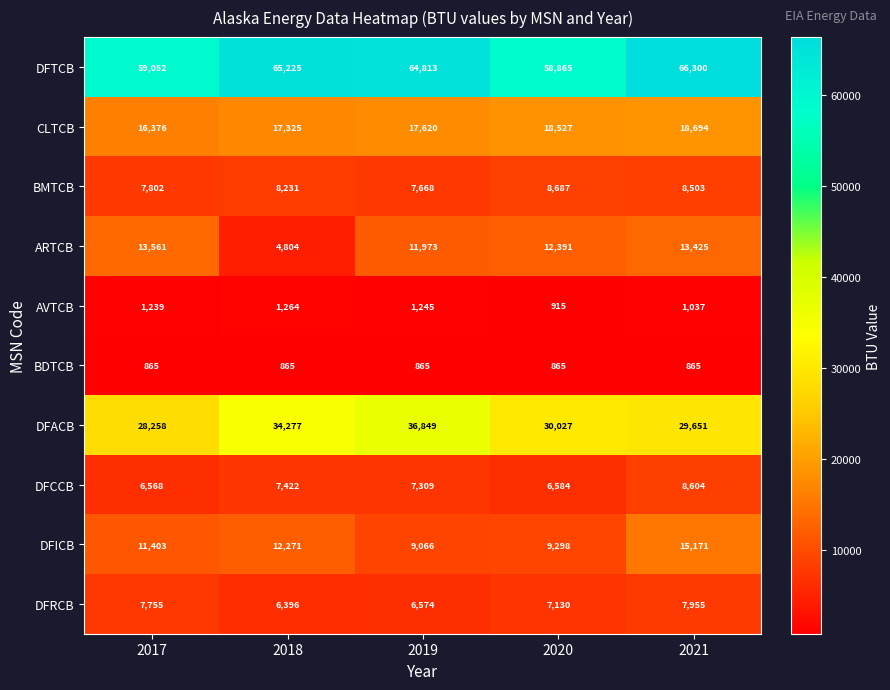

True or false: DFTCB has a value of 110129 at 2018.

False